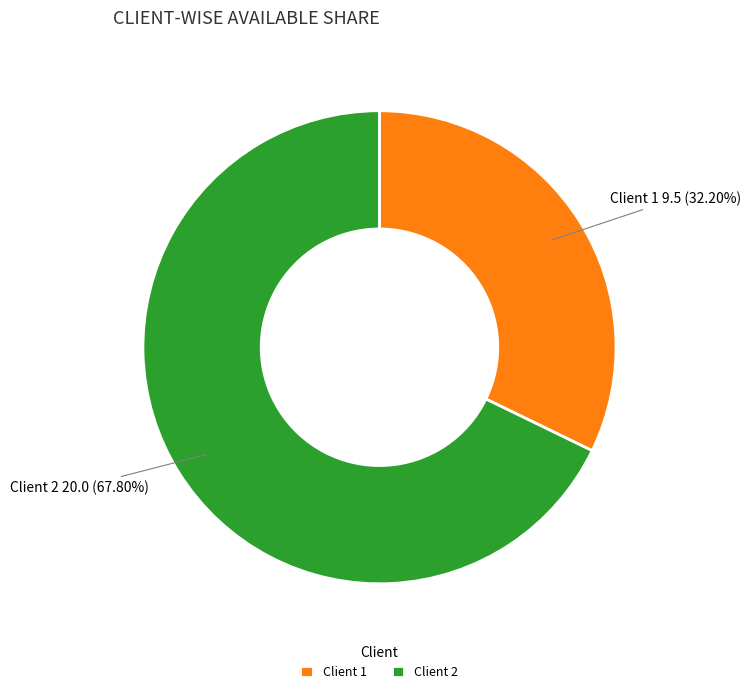

Which category accounts for the majority?

Client 2